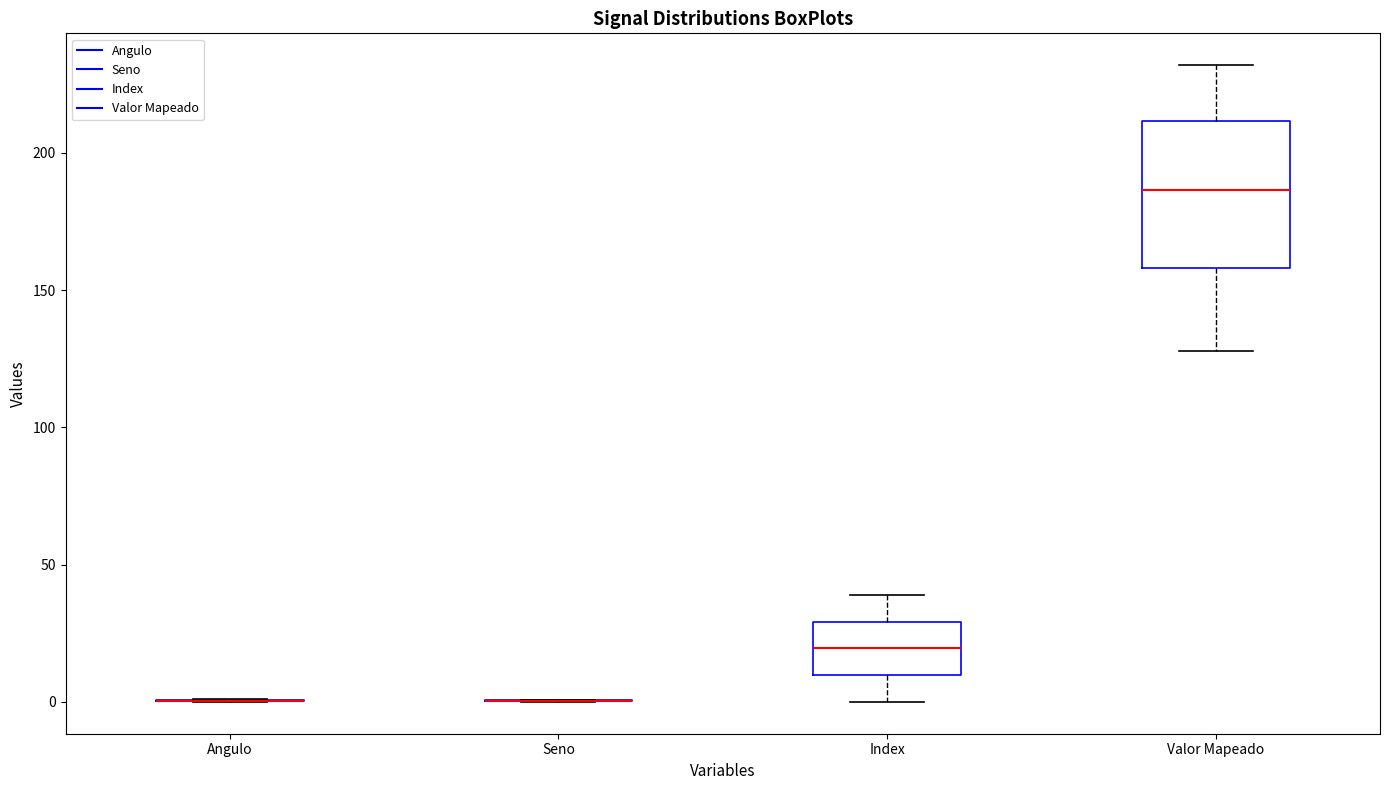

Which box is the tallest, from its lower edge to its upper edge?

Valor Mapeado